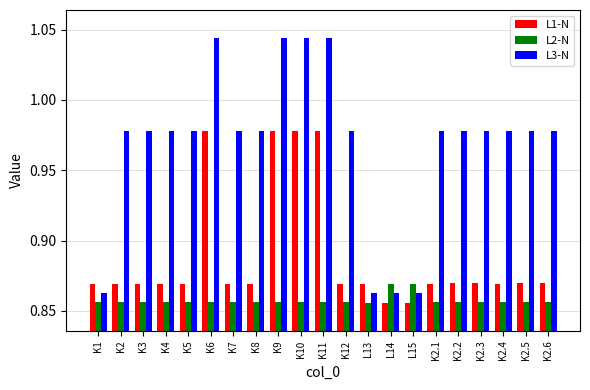

The value of L1-N at K2.4 is 1.2. True or false?

False